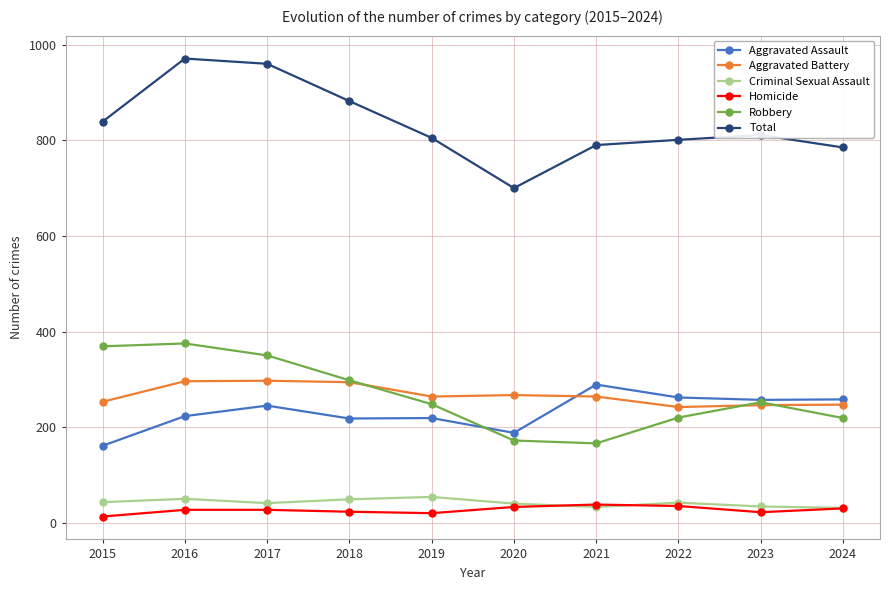

What is the sum of all Homicide values?

268